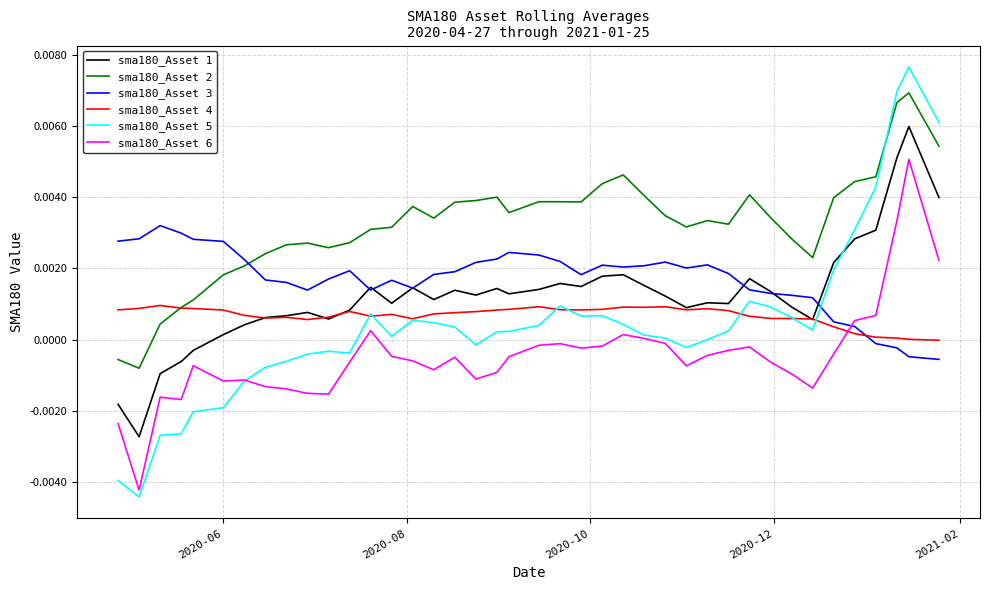

True or false: sma180_Asset 2 and sma180_Asset 5 cross at least once.

True